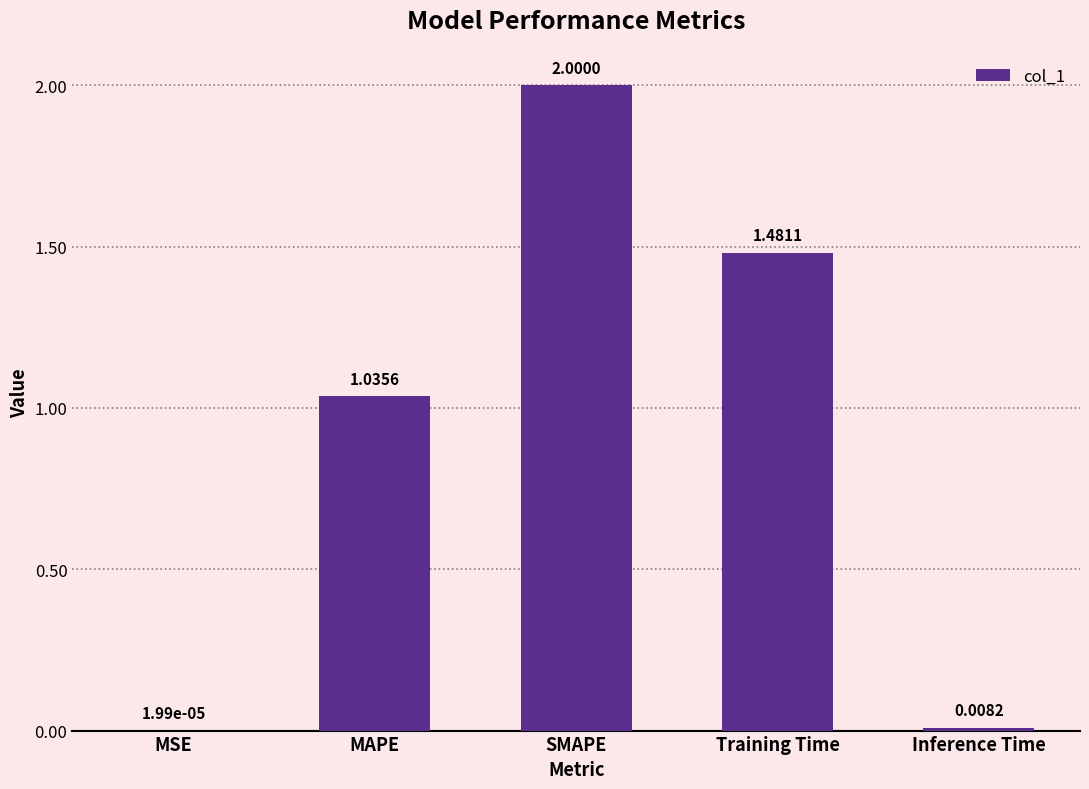

What is the sum of all values?

4.5